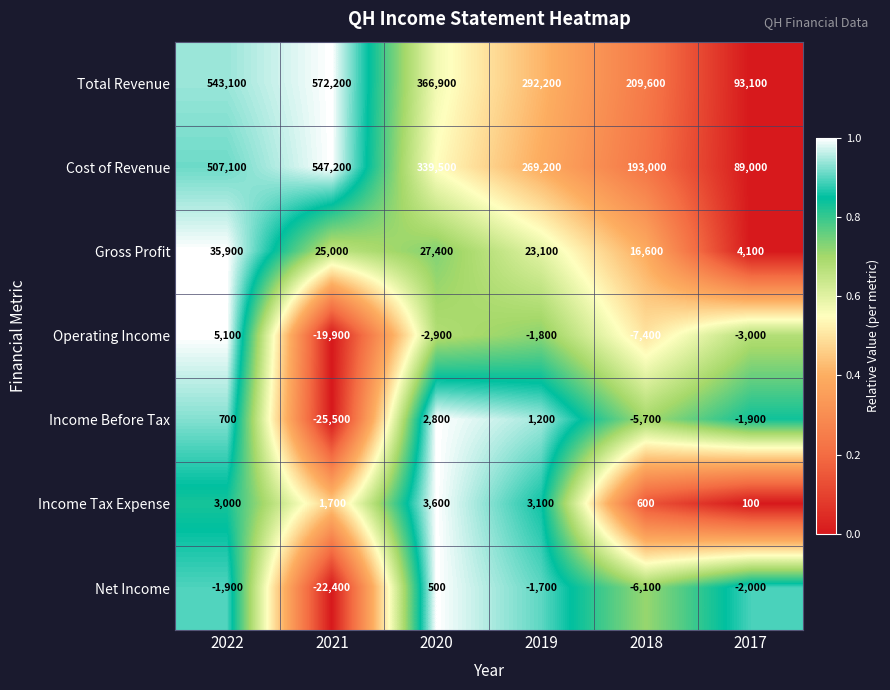

Is it true that Income Before Tax equals -25500 at 2021?

True